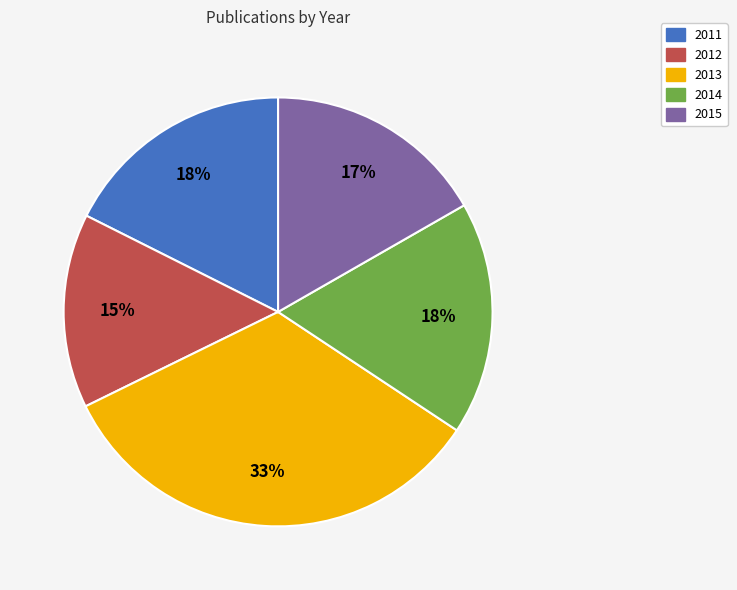

How many segments does this pie chart have?

5